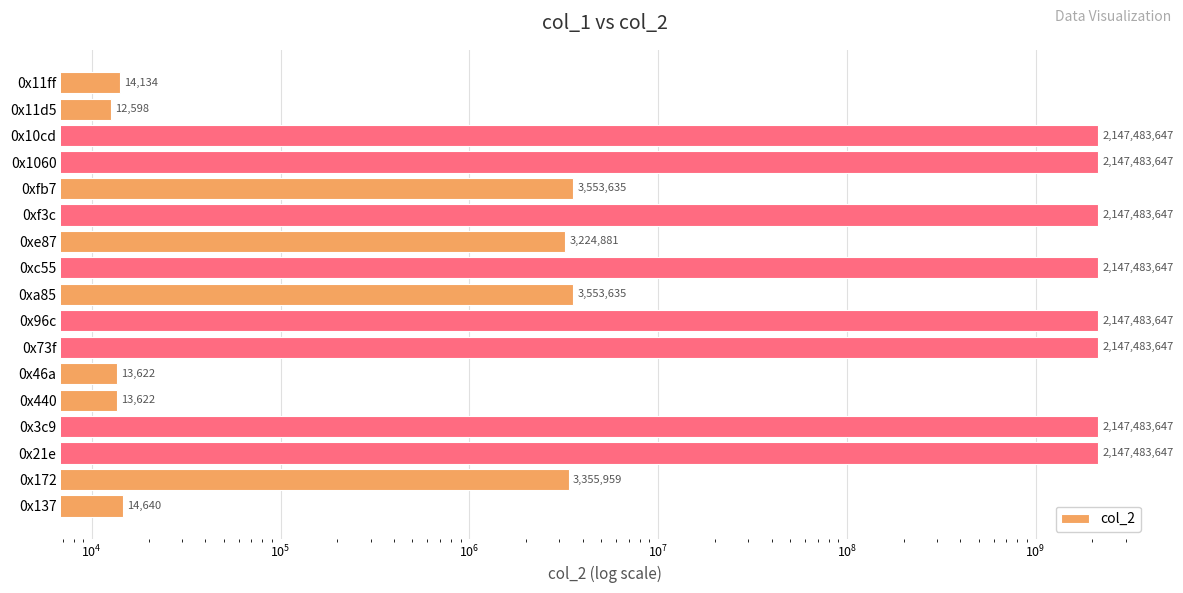

Does the chart contain stacked bars?

No